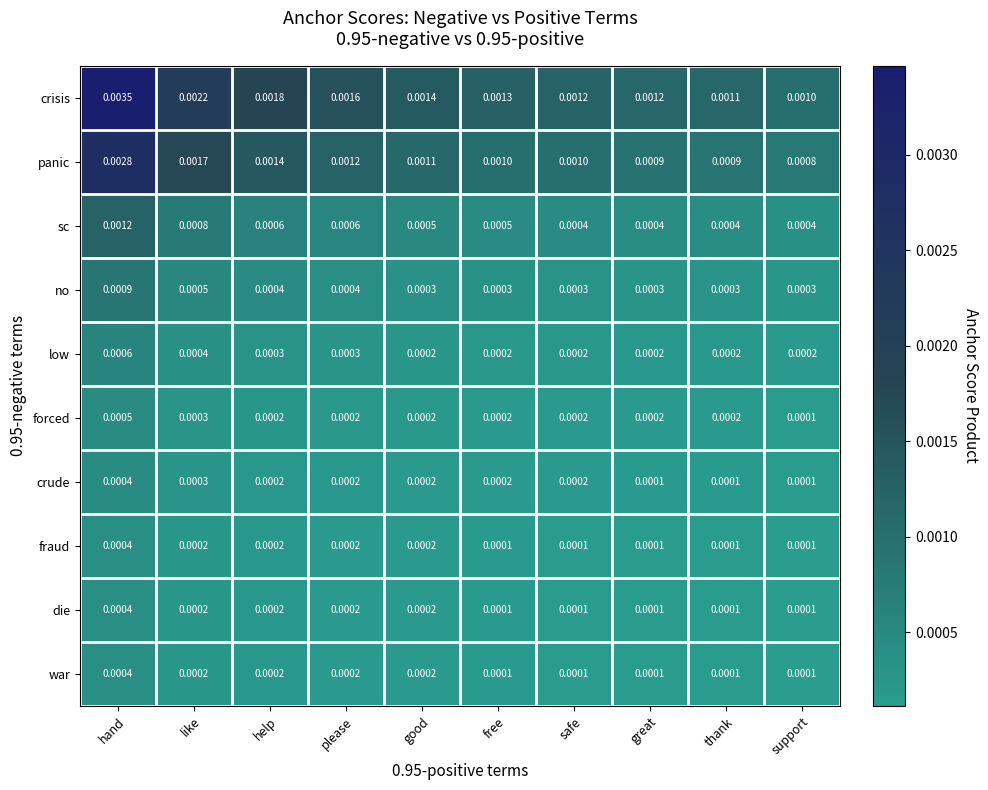

Where is panic nearest to the value 0?

support